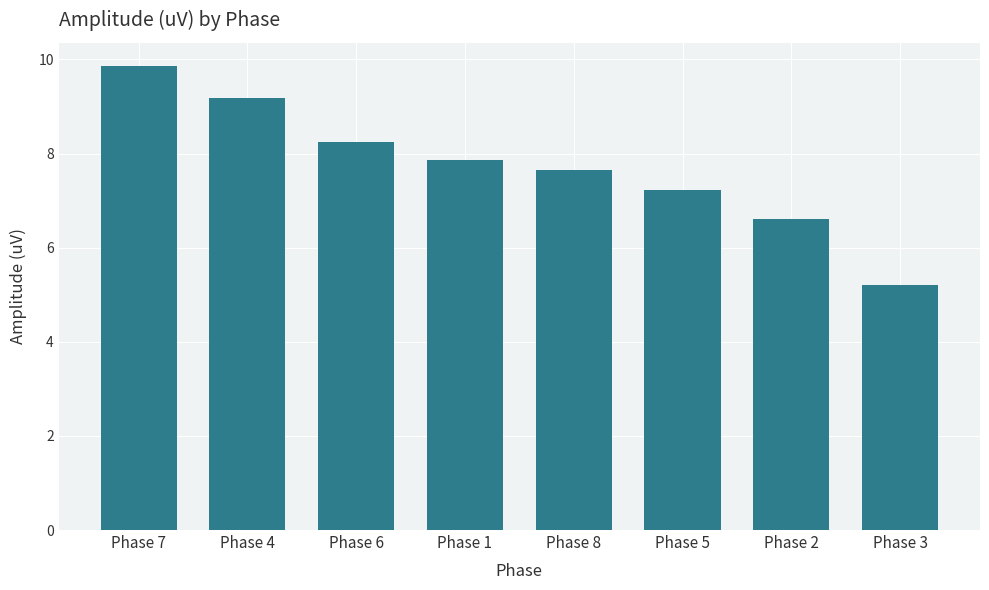

What is the label of the 1st bar from the right?

Phase 3